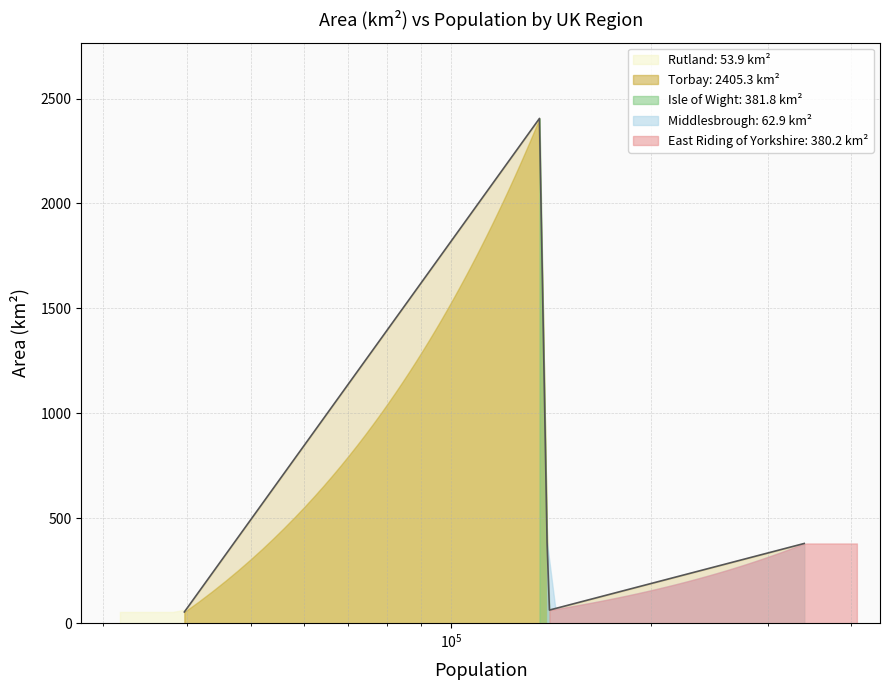

Rank the categories by value from highest to lowest.

135780, 139400, 339614, 140545, 39697